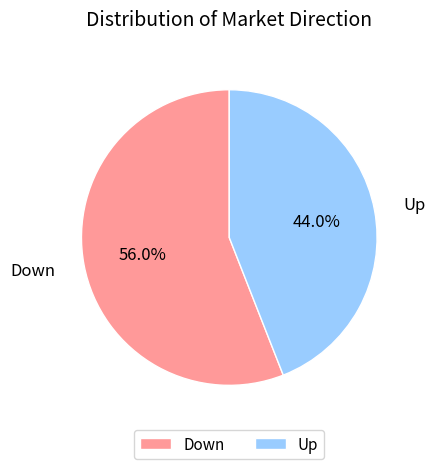

What percentage is the Up slice, to the nearest percent?

44%